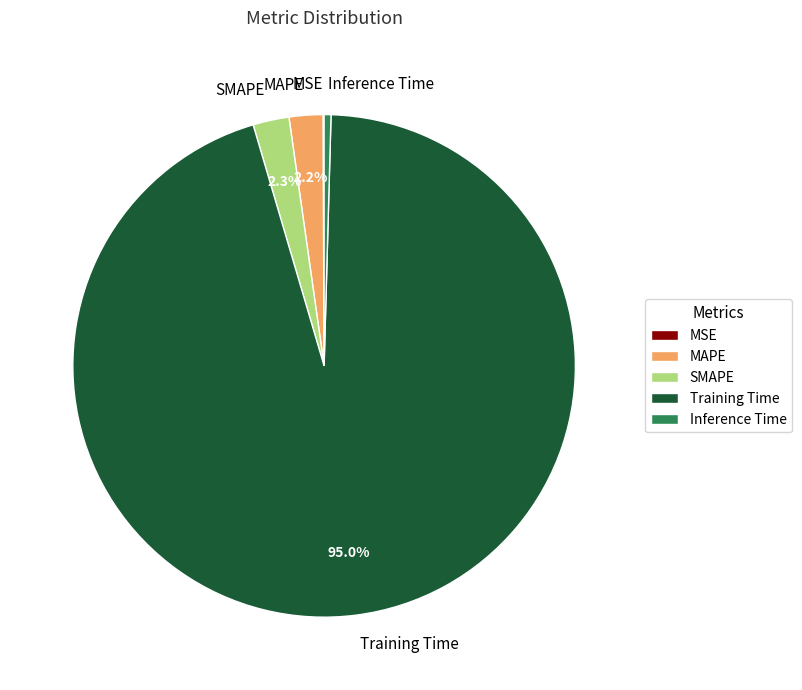

To the nearest percent, what is the average slice percentage?

20%